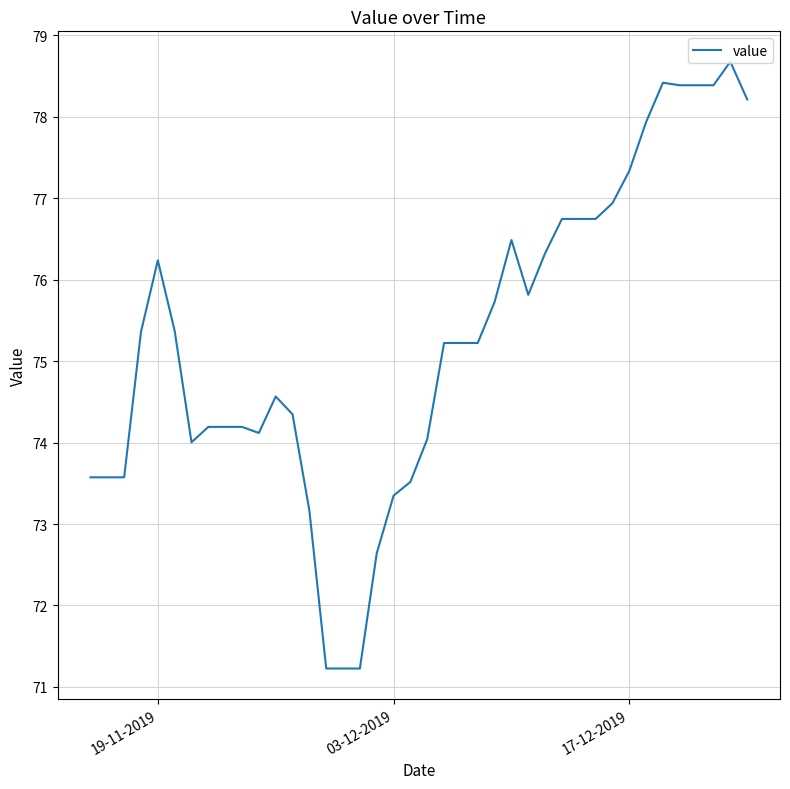

What is the smallest value displayed?

71.2